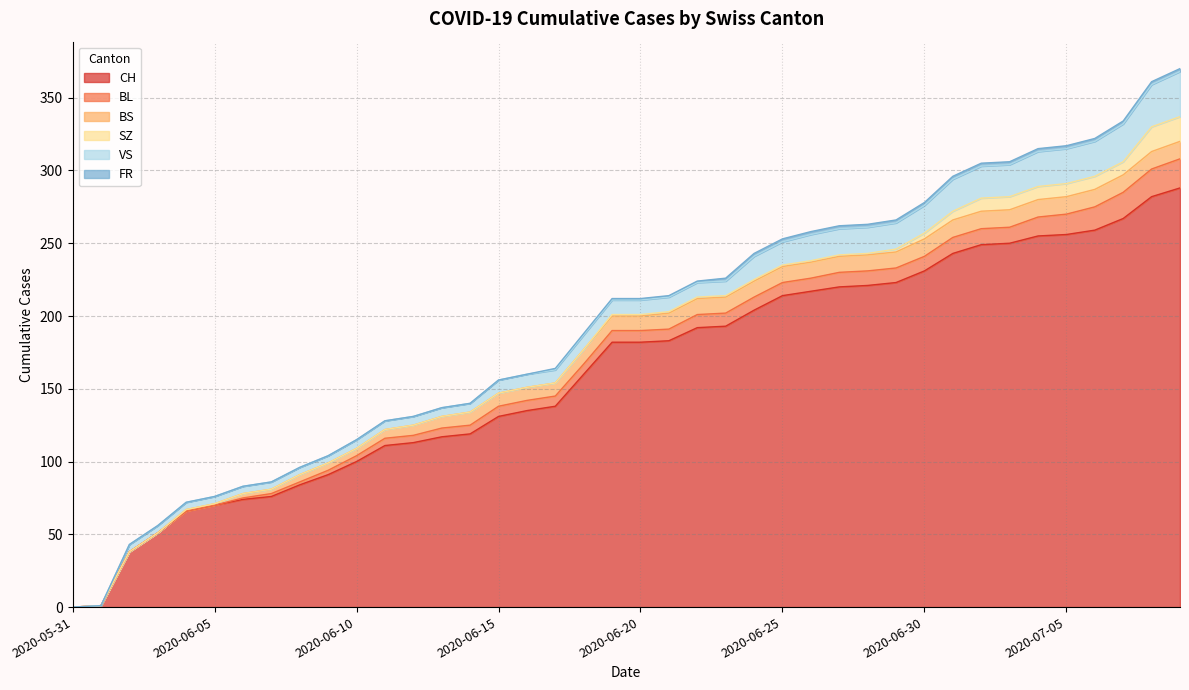

What are all the series names shown in the legend?

CH, BL, BS, SZ, VS, FR